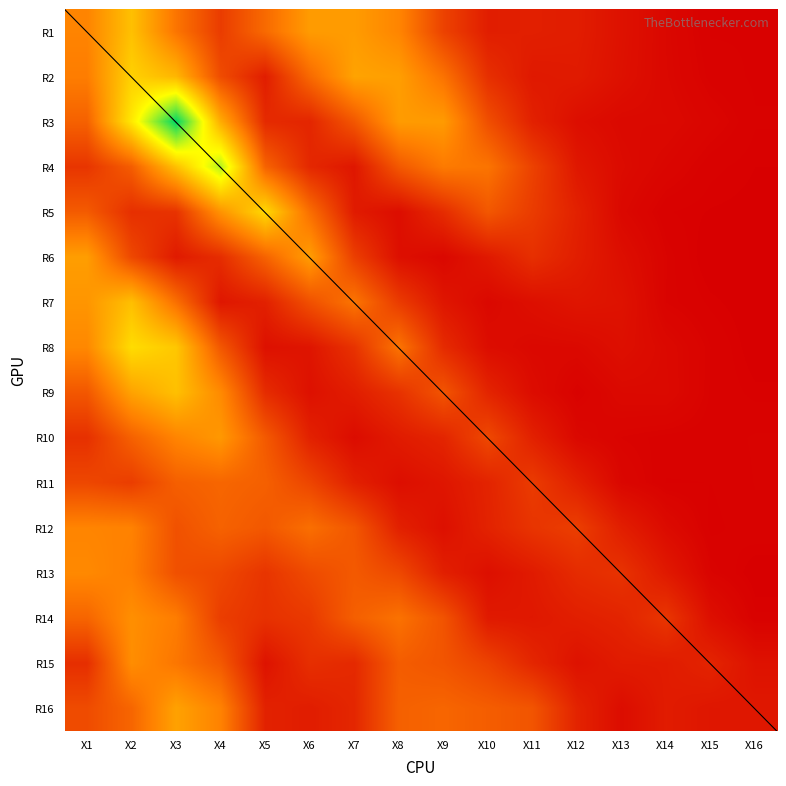

Count the number of data series in this chart.

16